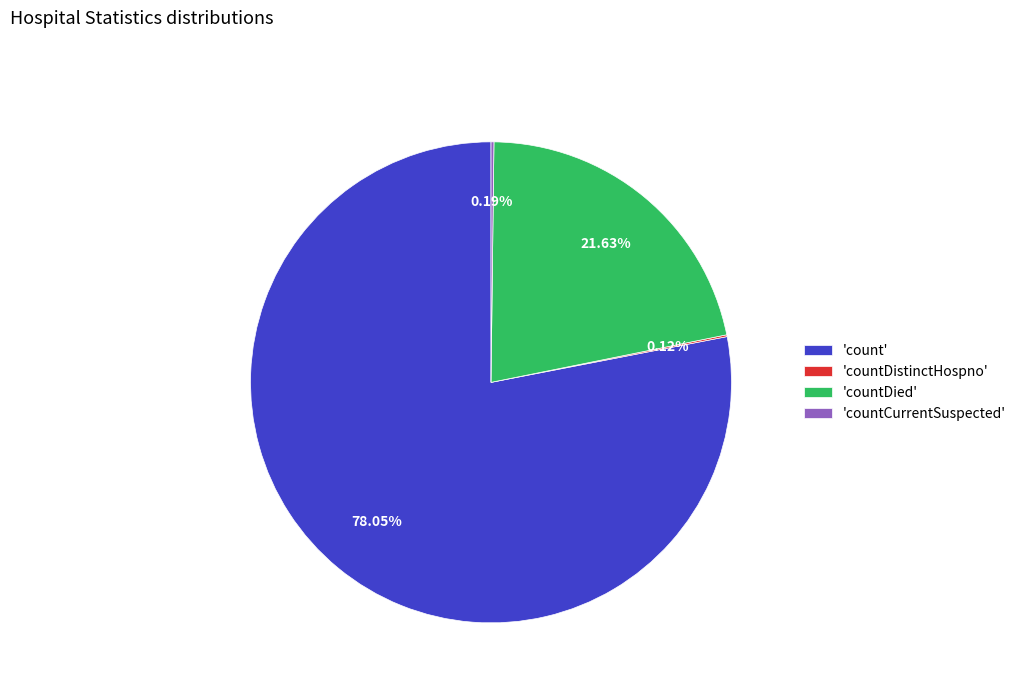

What is the largest slice in the pie chart?

'count'